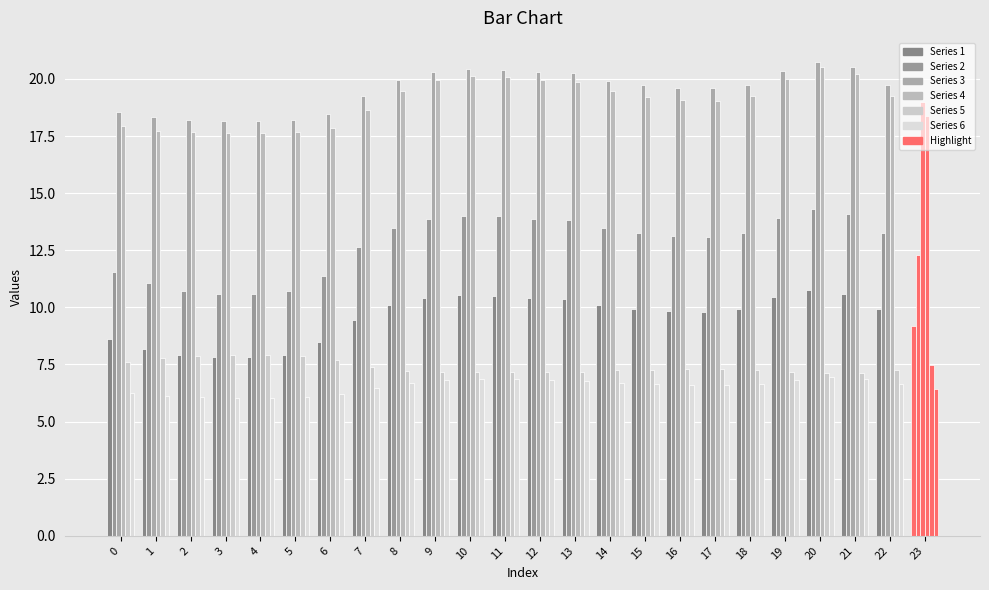

Reading right to left, what are all the values shown in this chart?

1: 23=9.2	22=9.9	21=10.6	20=10.8	19=10.4	18=9.9	17=9.8	16=9.8	15=9.9	14=10.1	13=10.4	12=10.4	11=10.5	10=10.5	9=10.4	8=10.1	7=9.4	6=8.5	5=7.9	4=7.8	3=7.8	2=7.9	1=8.2	0=8.6
2: 23=12.3	22=13.3	21=14.1	20=14.3	19=13.9	18=13.3	17=13.1	16=13.1	15=13.2	14=13.5	13=13.8	12=13.9	11=14.0	10=14.0	9=13.9	8=13.5	7=12.6	6=11.4	5=10.7	4=10.6	3=10.6	2=10.7	1=11.1	0=11.6
3: 23=19.0	22=19.7	21=20.5	20=20.8	19=20.3	18=19.8	17=19.6	16=19.6	15=19.7	14=19.9	13=20.3	12=20.3	11=20.4	10=20.4	9=20.3	8=19.9	7=19.2	6=18.5	5=18.2	4=18.2	3=18.2	2=18.2	1=18.3	0=18.6
4: 23=18.4	22=19.2	21=20.2	20=20.5	19=20.0	18=19.2	17=19.0	16=19.1	15=19.2	14=19.5	13=19.9	12=20.0	11=20.1	10=20.1	9=19.9	8=19.5	7=18.6	6=17.8	5=17.7	4=17.6	3=17.6	2=17.7	1=17.7	0=17.9
5: 23=7.5	22=7.3	21=7.1	20=7.1	19=7.2	18=7.3	17=7.3	16=7.3	15=7.3	14=7.2	13=7.2	12=7.2	11=7.2	10=7.2	9=7.2	8=7.2	7=7.4	6=7.7	5=7.9	4=7.9	3=7.9	2=7.9	1=7.8	0=7.6
6: 23=6.4	22=6.6	21=6.9	20=6.9	19=6.8	18=6.6	17=6.6	16=6.6	15=6.6	14=6.7	13=6.8	12=6.8	11=6.8	10=6.9	9=6.8	8=6.7	7=6.5	6=6.2	5=6.1	4=6.0	3=6.0	2=6.1	1=6.1	0=6.2